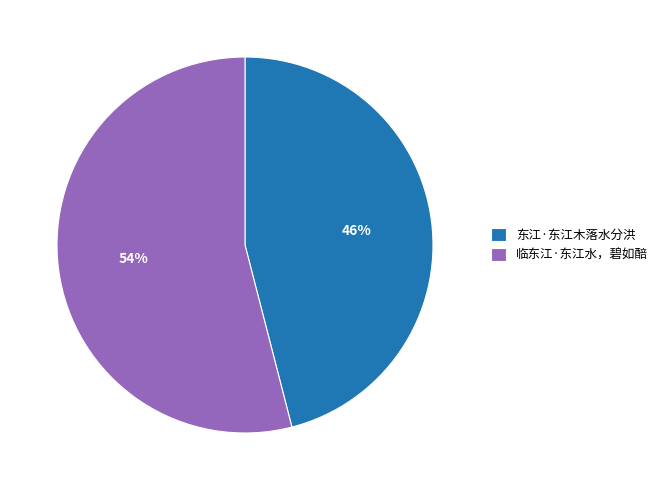

To the nearest percent, what portion does 临东江·东江水，碧如醅 represent?

54%